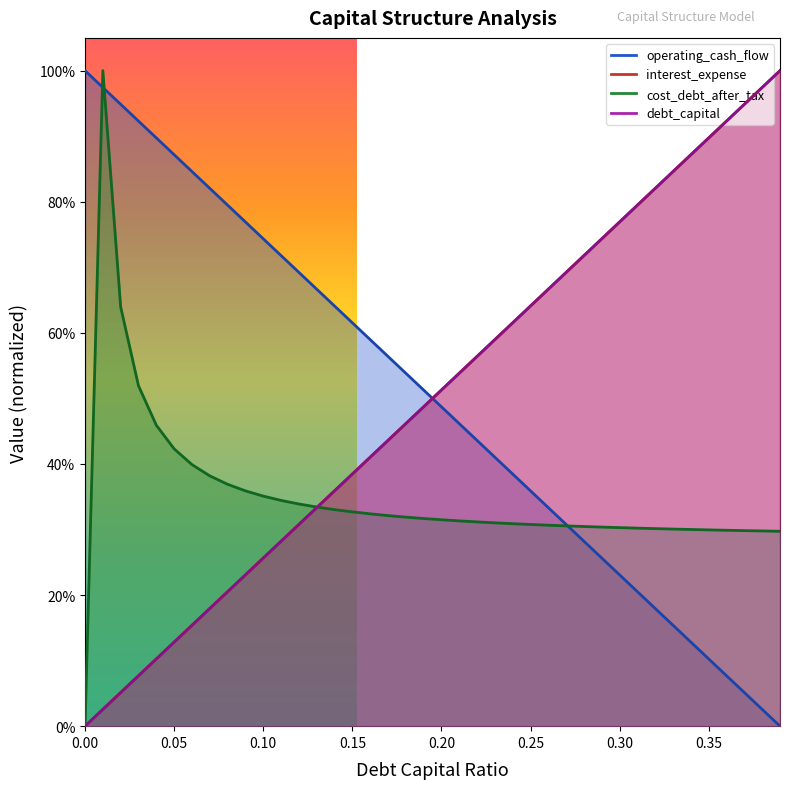

True or false: debt_capital and operating_cash_flow intersect in this chart.

True